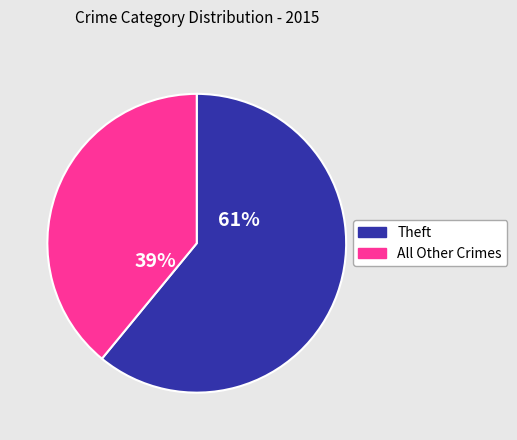

Rank the categories by value from lowest to highest.

All Other Crimes, Theft